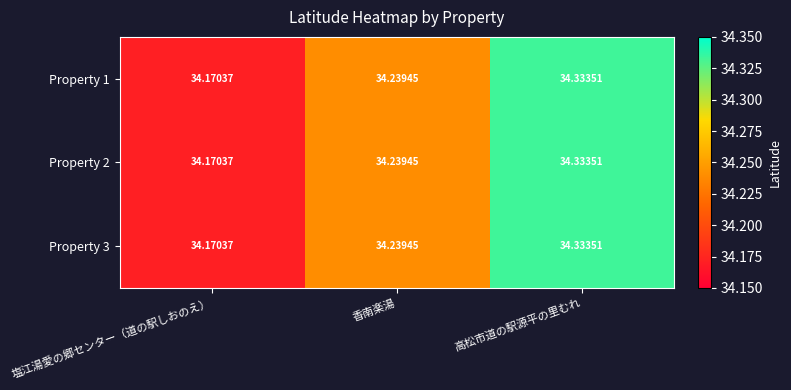

Which category has the lowest value across all series?

塩江湯愛の郷センター（道の駅しおのえ）